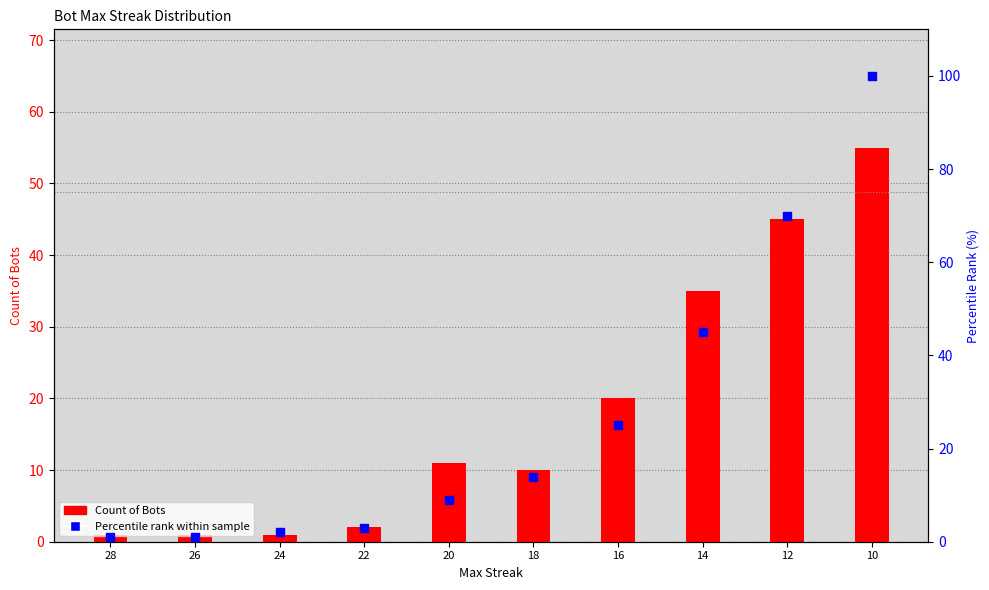

What are all the series names shown in the legend?

Count of Bots, Percentile rank within sample